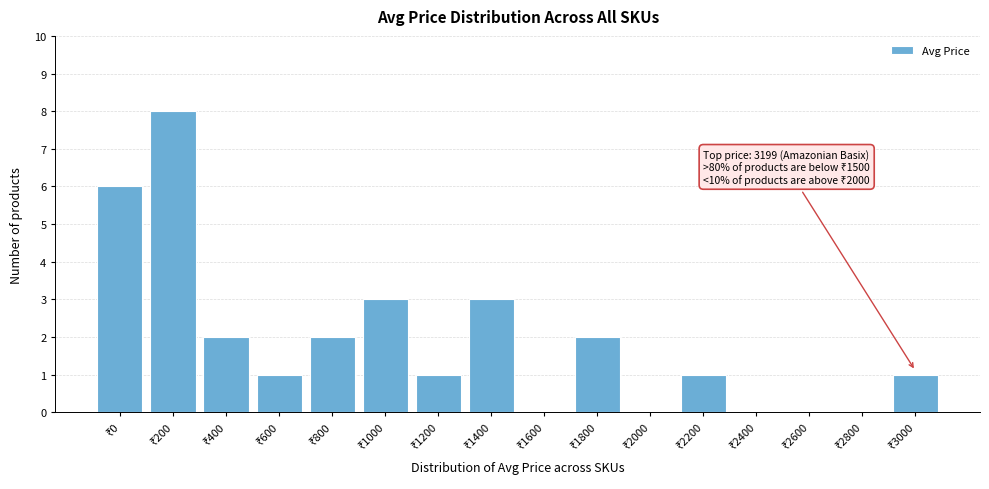

What is the maximum value shown in the chart?

8